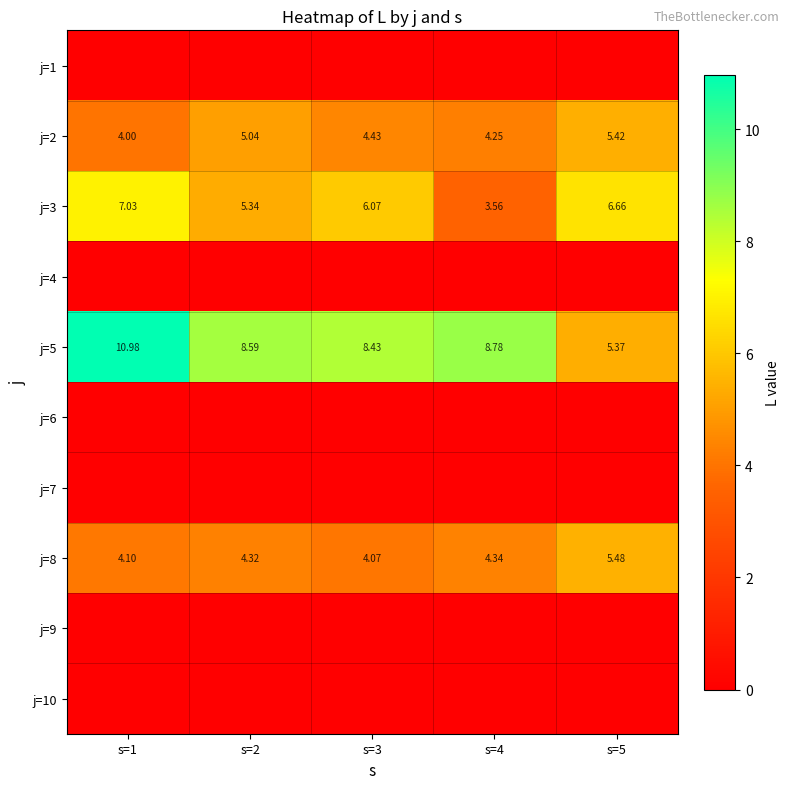

How many values in the j=5 series are below 8?

1